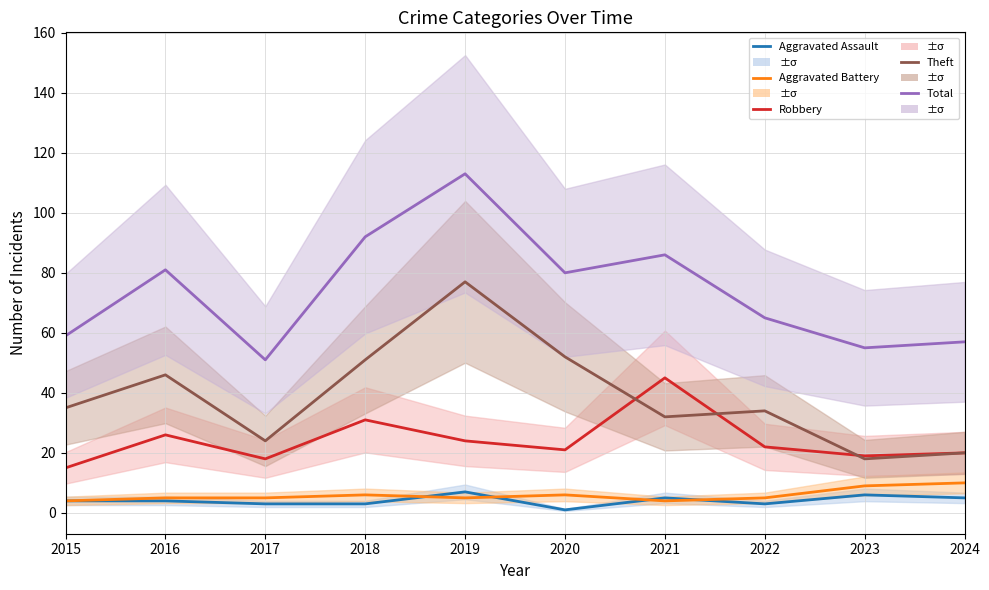

True or false: Theft and Aggravated Battery cross at least once.

False